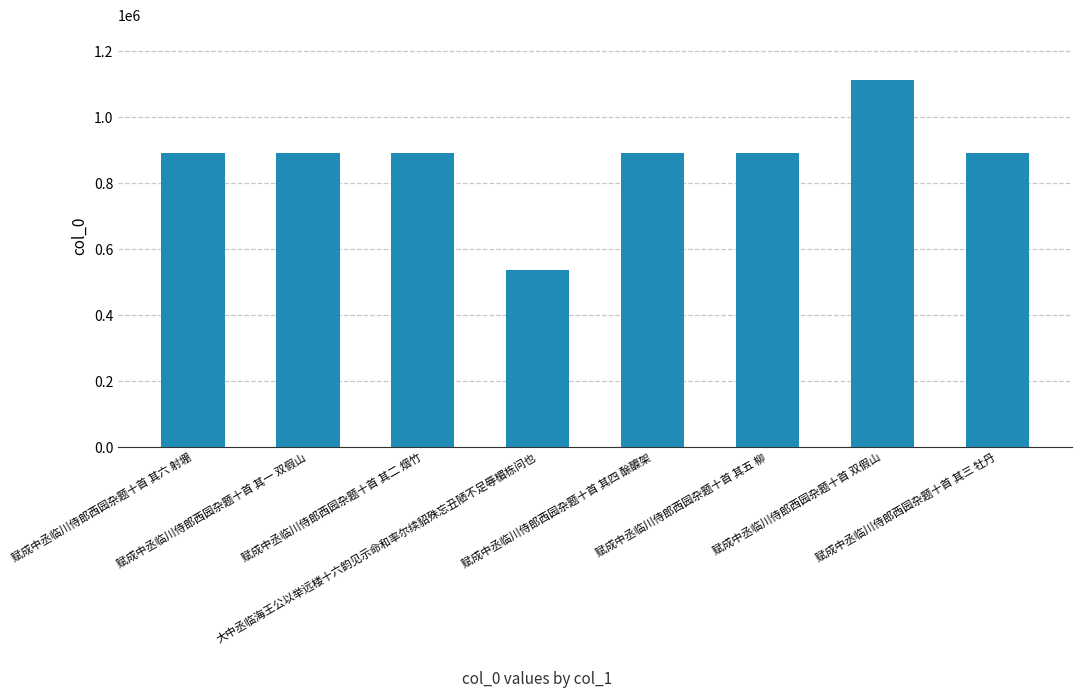

How many categories are shown in the chart?

8